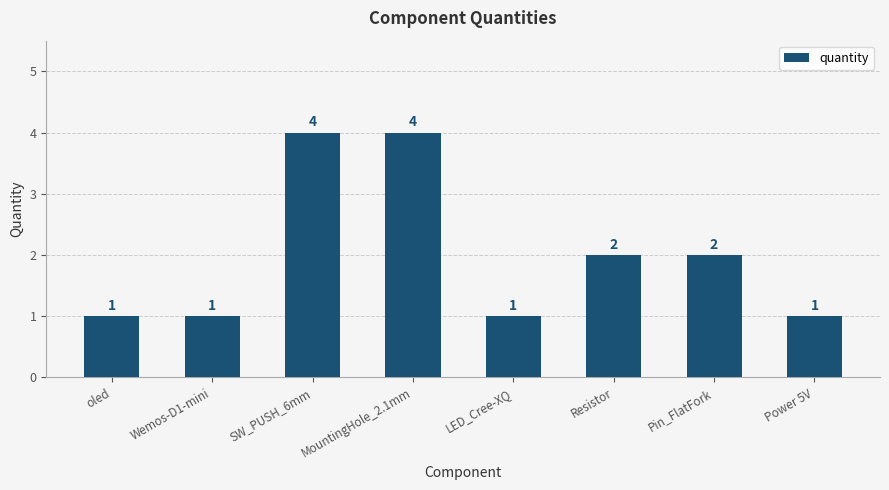

What is the maximum value shown in the chart?

4